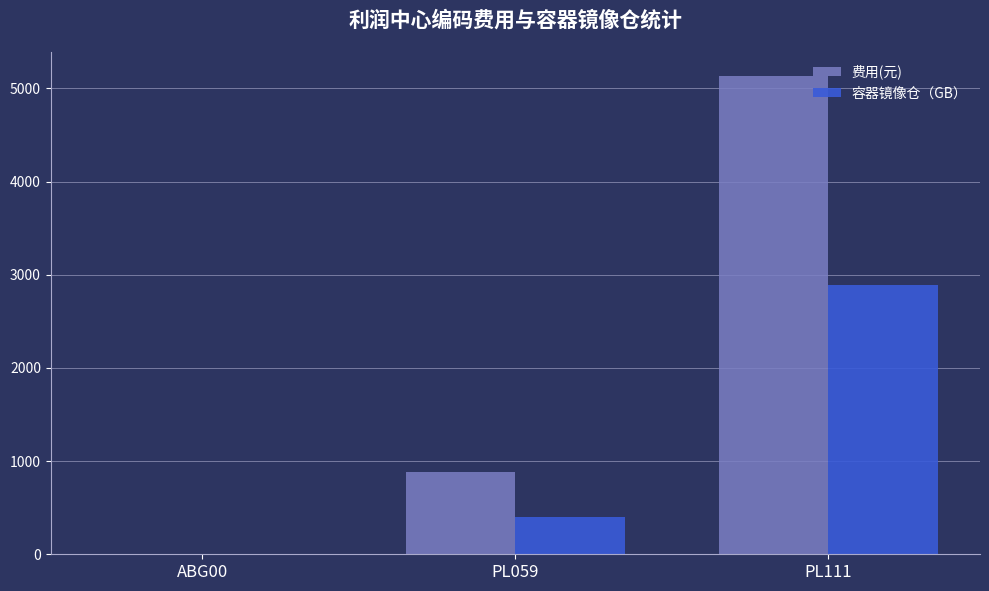

Which series has the largest total across all categories?

费用(元)